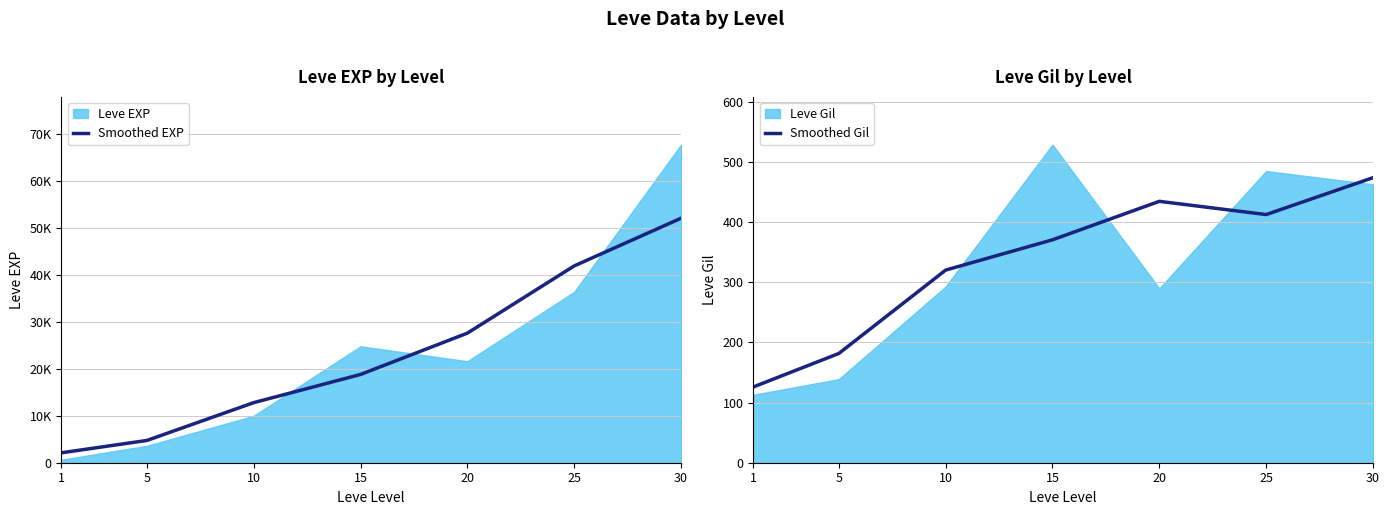

The value of Smoothed Gil at 20 is 213.7. True or false?

False